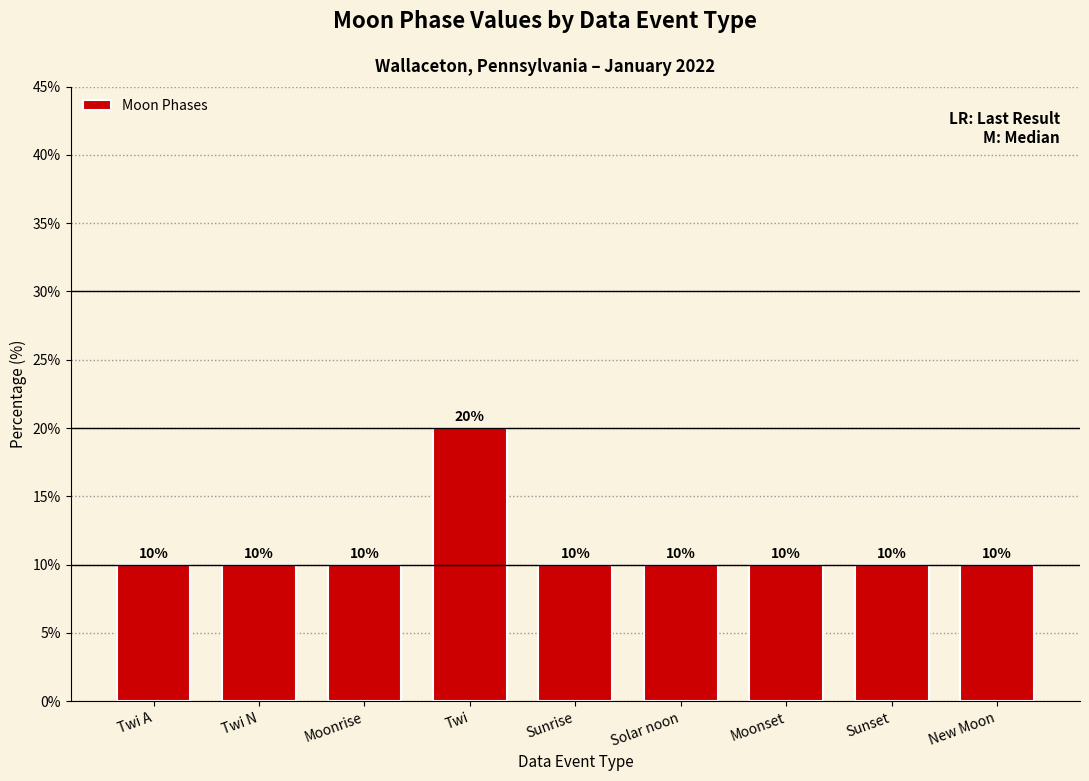

What is the ratio of the value at Twi to the value at Sunrise?

2.0